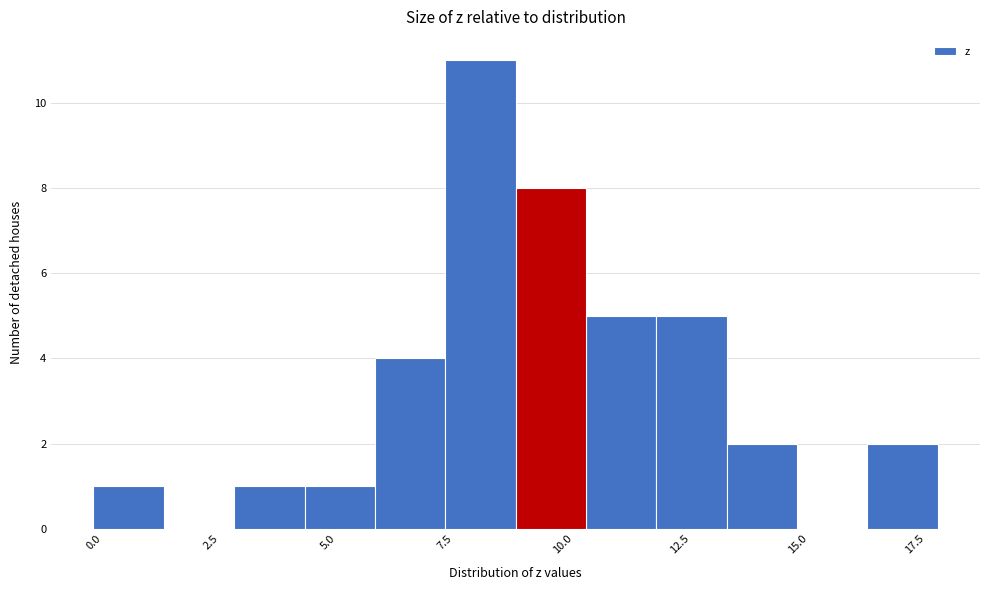

Around what value on the x-axis is the tallest bar? Give the approximate position of its centre, as read against the axis.

8.5